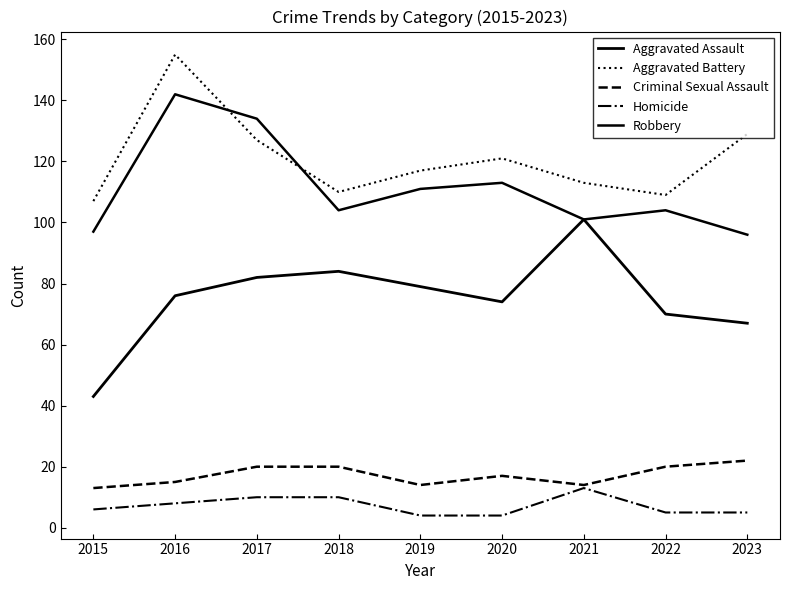

At which label is Aggravated Battery closest to 131?

2023